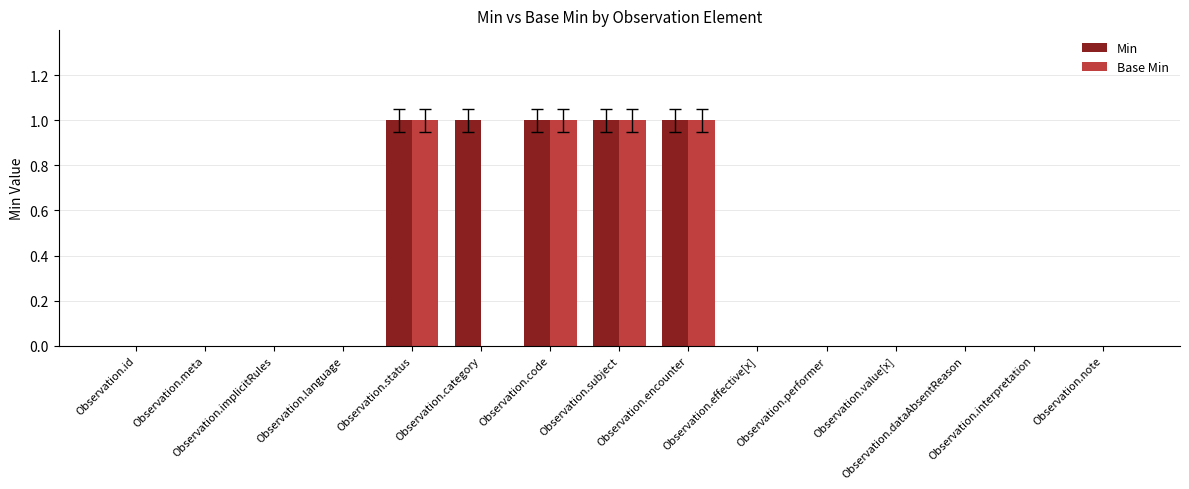

Which series has the largest total across all categories?

Min